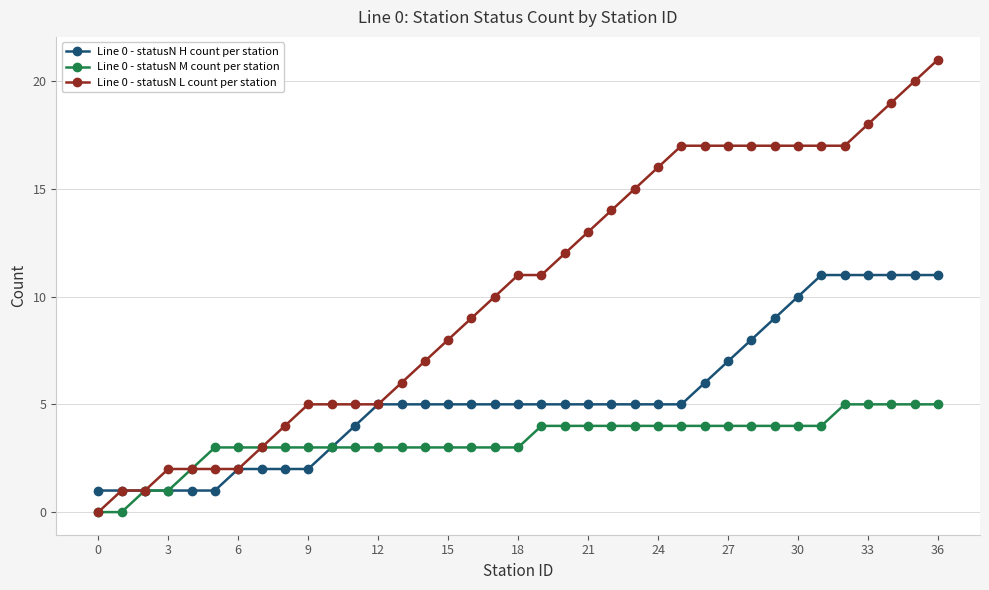

How many lines are shown in the chart?

3